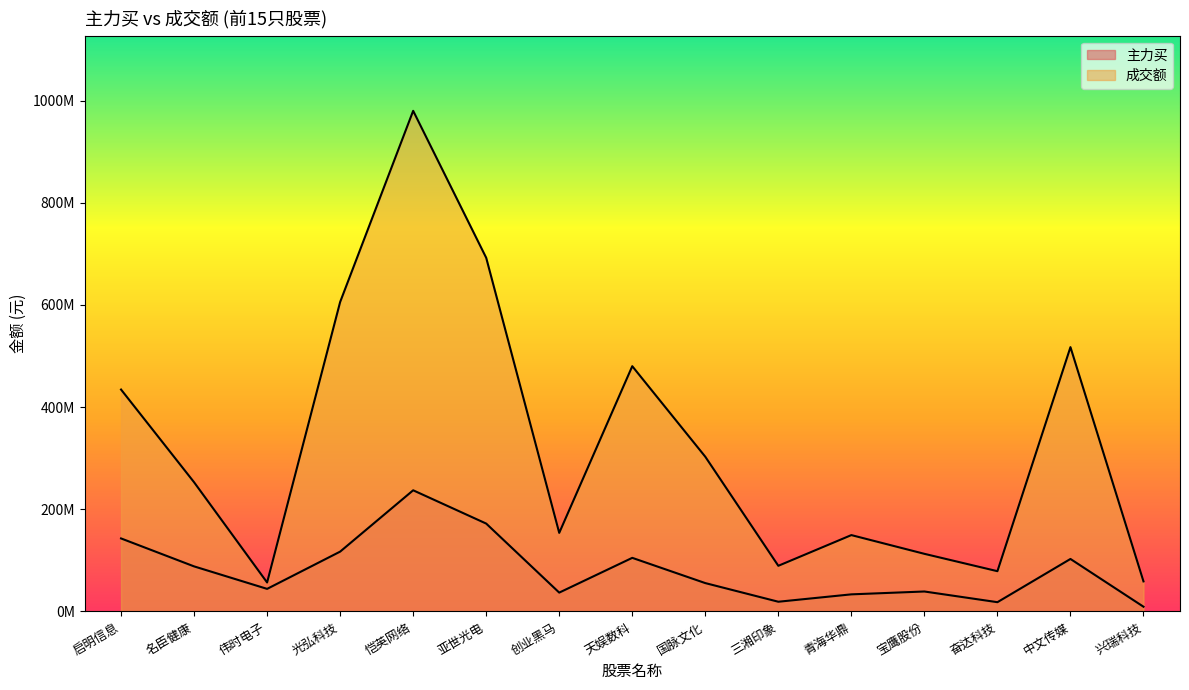

The 主力买 series shows 138863182 at 恺英网络. True or false?

False